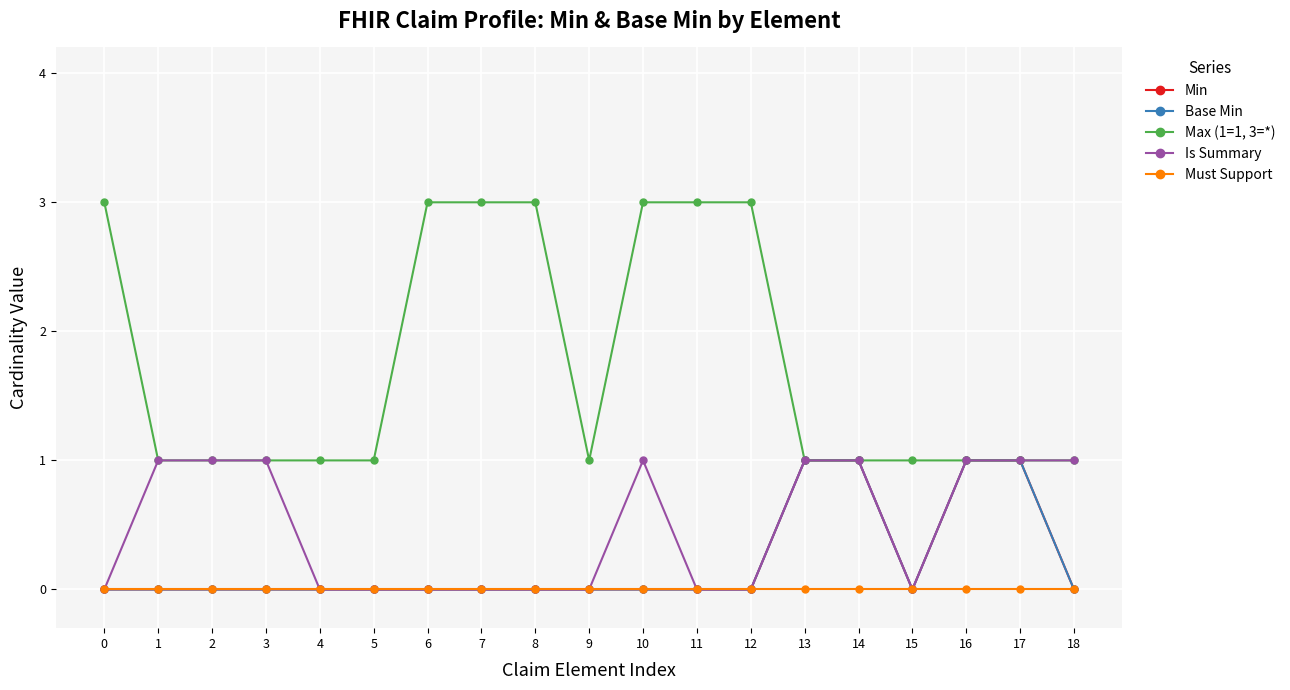

List the labels in order of Max (1=1, 3=*) value, smallest first.

1, 2, 3, 4, 5, 9, 13, 14, 15, 16, 17, 18, 0, 6, 7, 8, 10, 11, 12